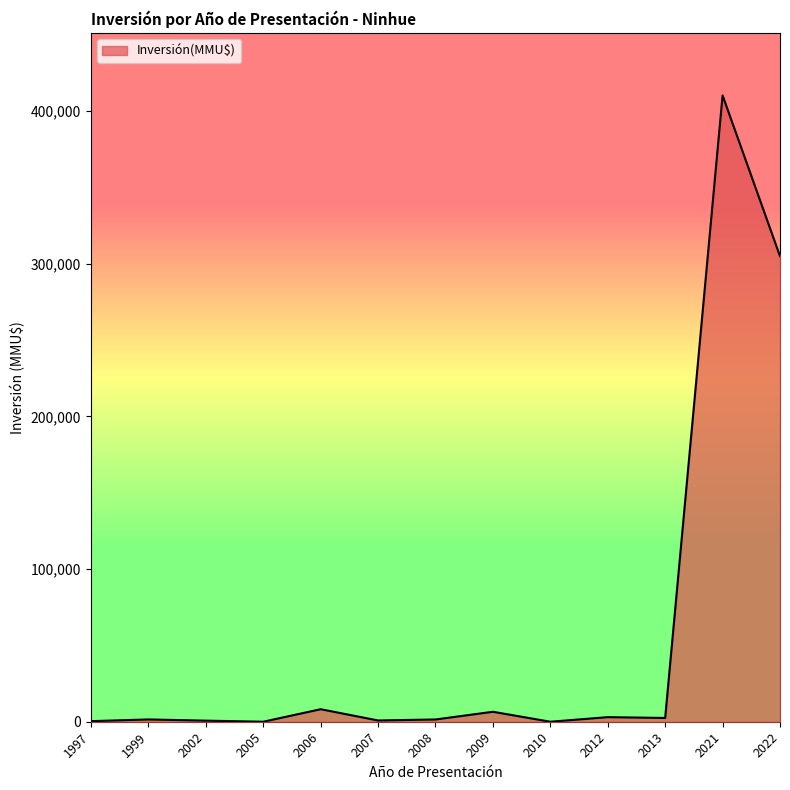

Is it true that the value at 2022 is 305000?

True